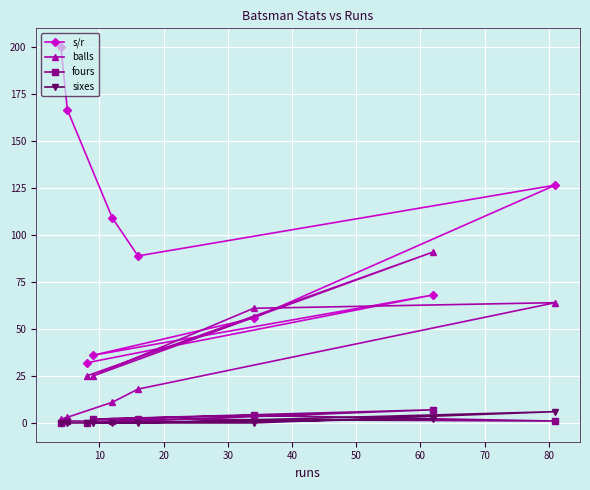

Count the number of categories in the chart.

9